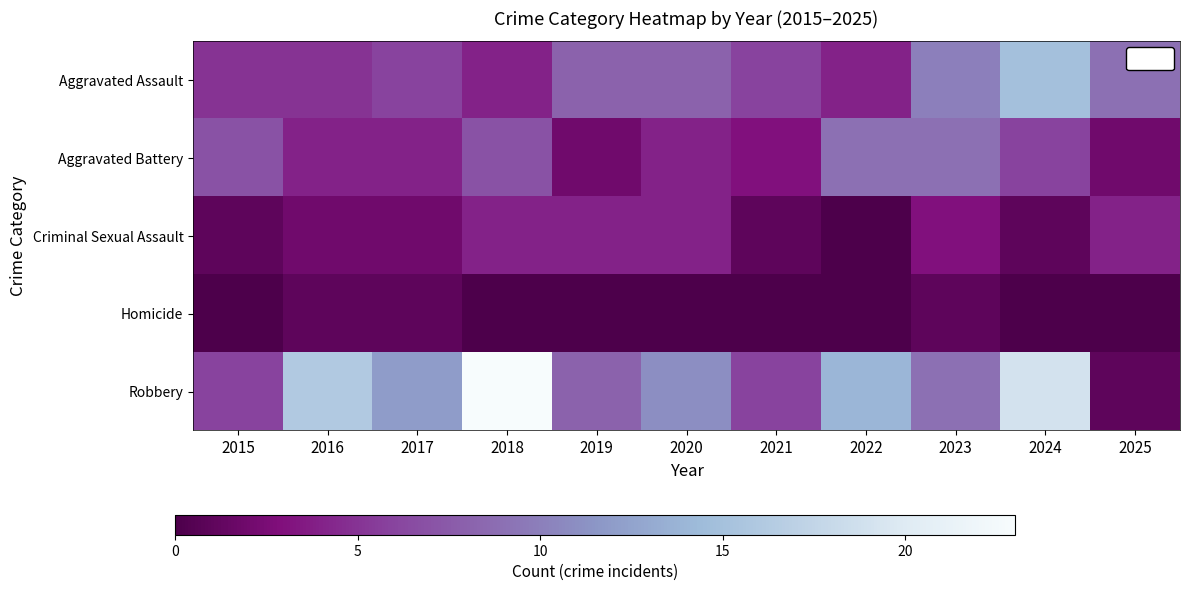

Reading left to right, what are all the values shown in this chart?

Aggravated Assault: 2015=0.2	2016=0.2	2017=0.3	2018=0.2	2019=0.3	2020=0.3	2021=0.3	2022=0.2	2023=0.4	2024=0.7	2025=0.4
Aggravated Battery: 2015=0.3	2016=0.2	2017=0.2	2018=0.3	2019=0.1	2020=0.2	2021=0.1	2022=0.4	2023=0.4	2024=0.3	2025=0.1
Criminal Sexual Assault: 2015=0.0	2016=0.1	2017=0.1	2018=0.2	2019=0.2	2020=0.2	2021=0.0	2022=0.0	2023=0.1	2024=0.0	2025=0.2
Homicide: 2015=0.0	2016=0.0	2017=0.0	2018=0.0	2019=0.0	2020=0.0	2021=0.0	2022=0.0	2023=0.0	2024=0.0	2025=0.0
Robbery: 2015=0.3	2016=0.7	2017=0.5	2018=1.0	2019=0.3	2020=0.5	2021=0.3	2022=0.6	2023=0.4	2024=0.8	2025=0.0